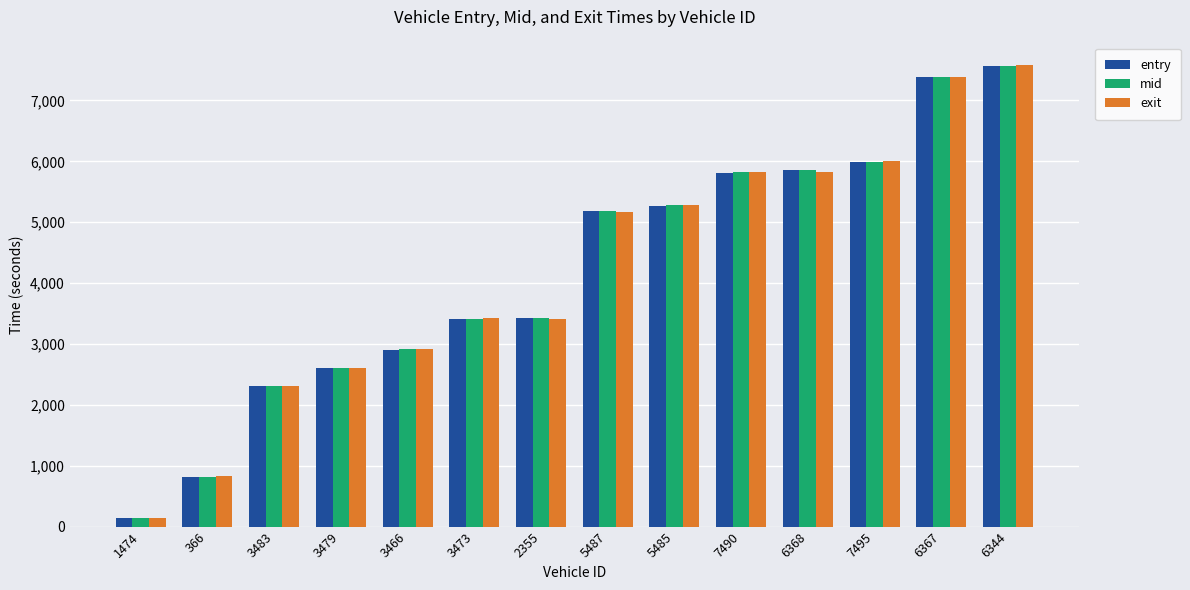

Which category has the lowest value across all series?

1474